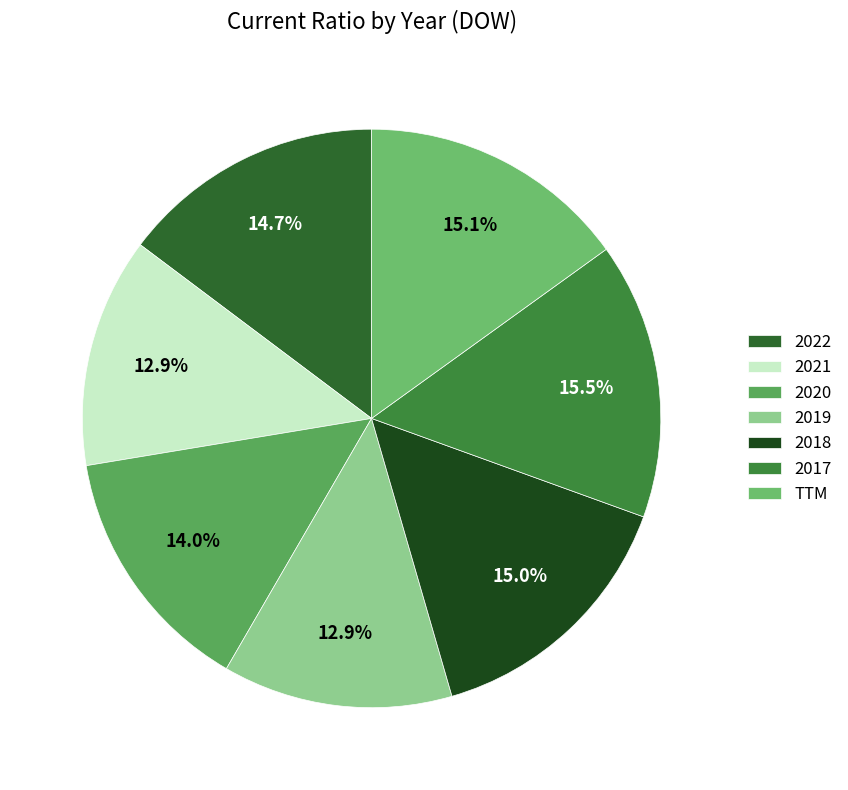

Is there a majority slice in this chart?

No